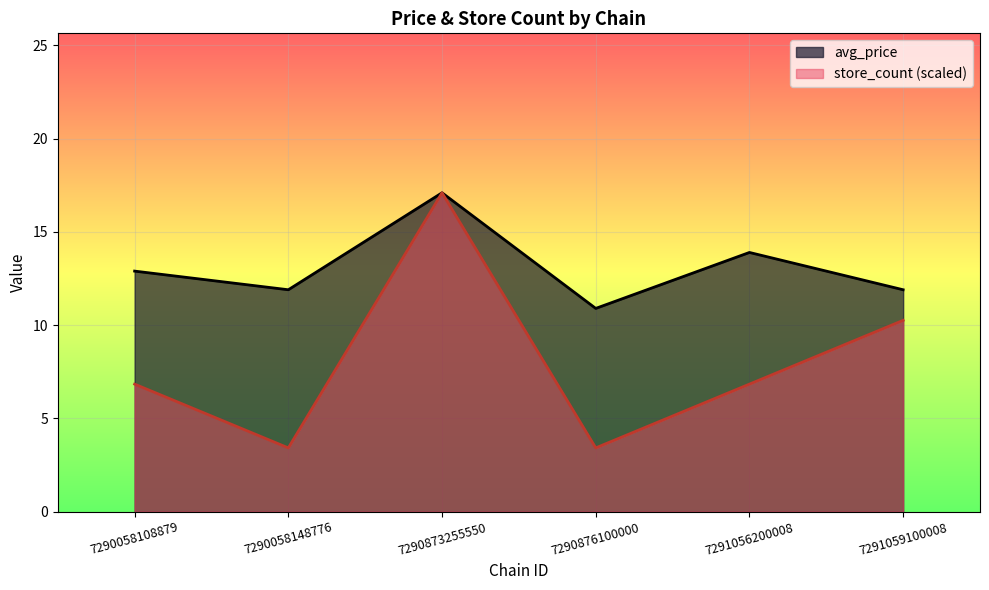

Where does the avg_price series first go above 12?

7290058108879